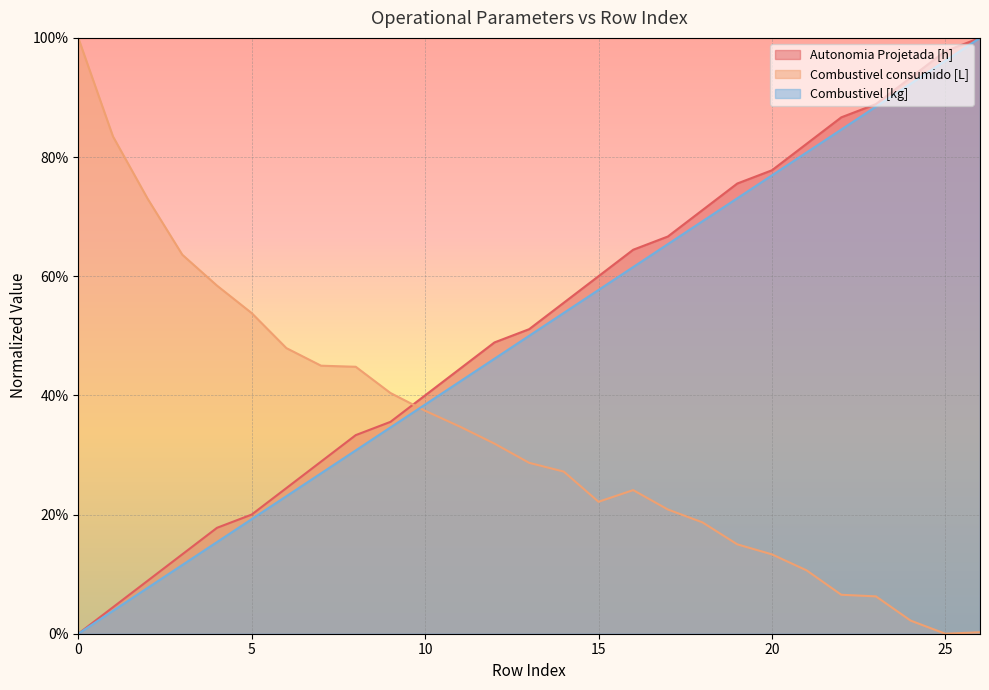

Reading left to right, extract all data points from this chart.

Autonomia Projetada [h]: 0.0	0.0	0.1	0.1	0.2	0.2	0.2	0.3	0.3	0.4	0.4	0.4	0.5	0.5	0.6	0.6	0.6	0.7	0.7	0.8	0.8	0.8	0.9	0.9	0.9	1.0	1.0
Combustivel consumido [L]: 1.0	0.8	0.7	0.6	0.6	0.5	0.5	0.4	0.4	0.4	0.4	0.3	0.3	0.3	0.3	0.2	0.2	0.2	0.2	0.2	0.1	0.1	0.1	0.1	0.0	0.0	0.0
Combustivel [kg]: 0.0	0.0	0.1	0.1	0.2	0.2	0.2	0.3	0.3	0.3	0.4	0.4	0.5	0.5	0.5	0.6	0.6	0.7	0.7	0.7	0.8	0.8	0.8	0.9	0.9	1.0	1.0